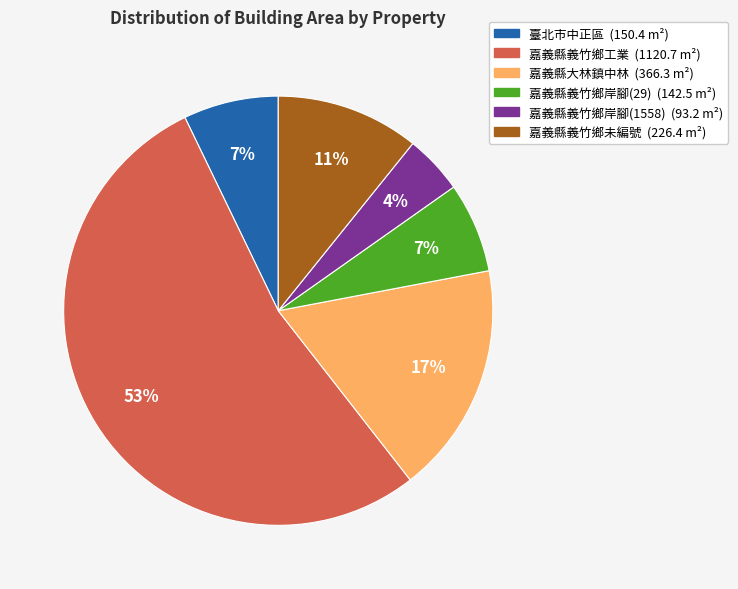

Is there a majority slice in this chart?

Yes